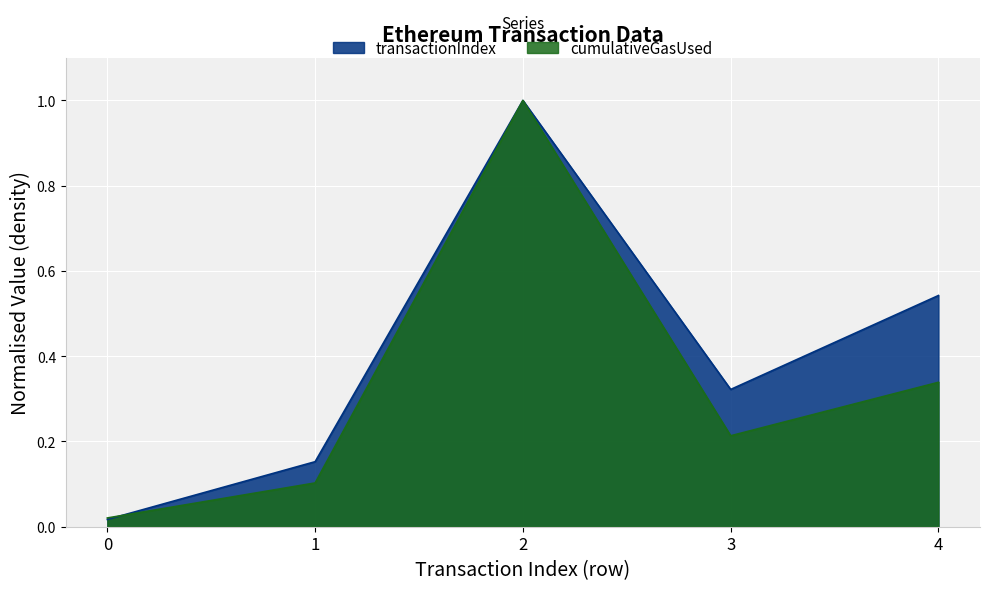

At which category is the sum across all series the highest?

2